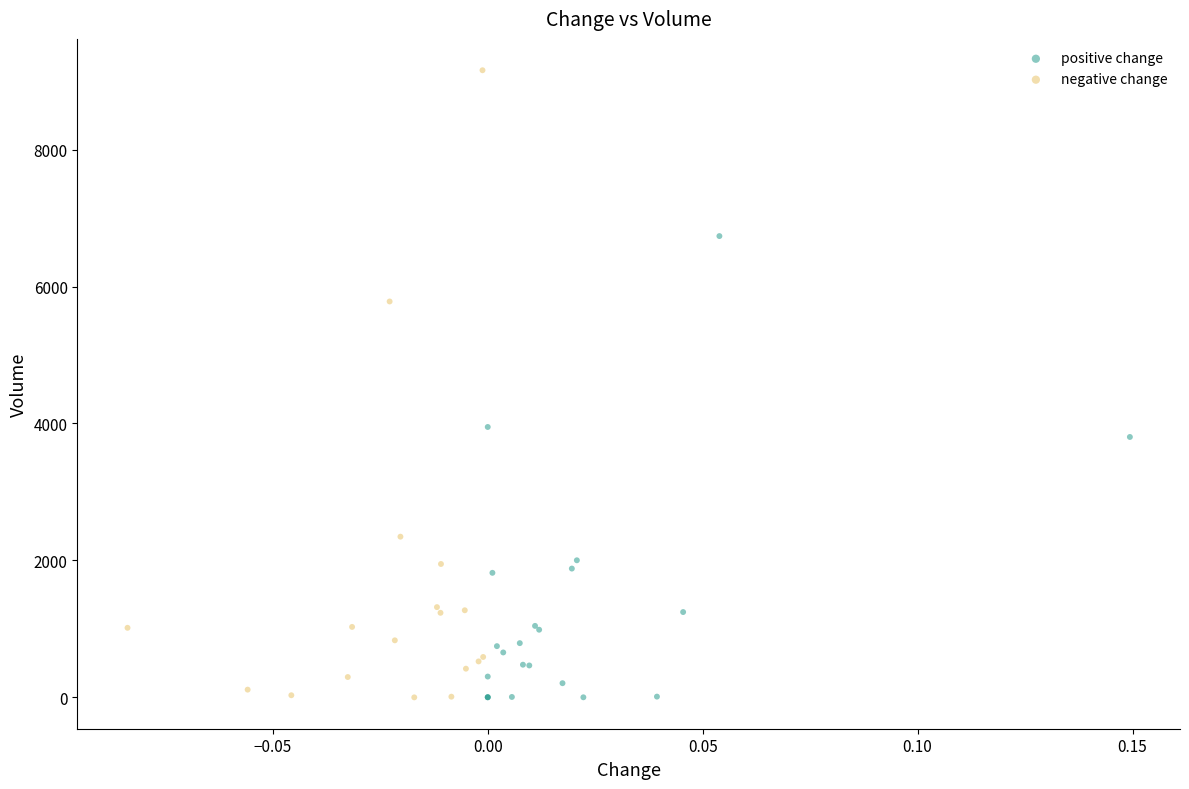

Which series has the widest spread of Y values?

negative change